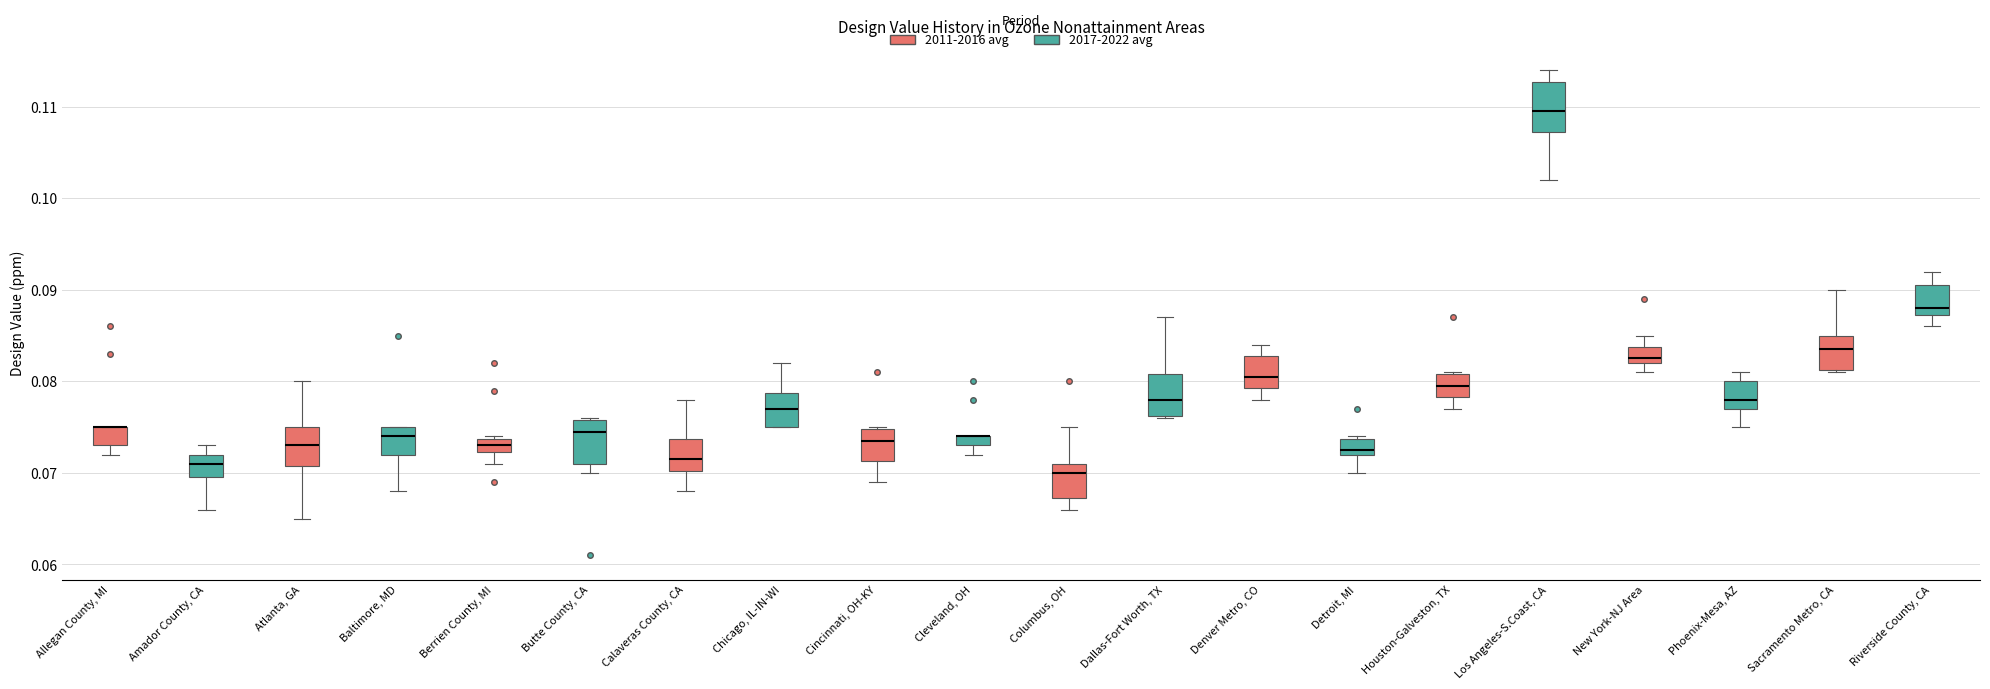

Where does the median line of the box for Cincinnati, OH-KY sit on the y-axis? The values are not printed on the chart, so give them approximately, as read against the axis.

0.074